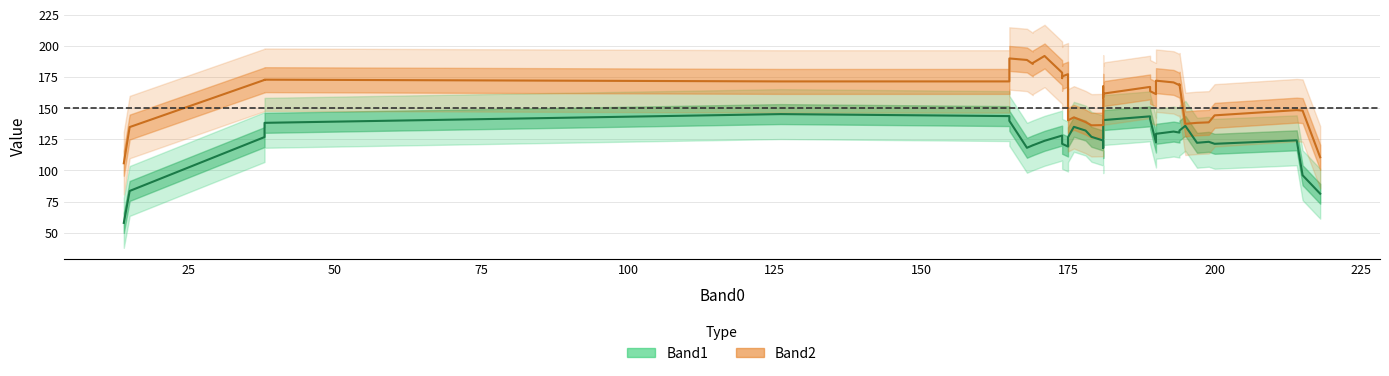

In Band2, how many points are lower than both neighbors (excluding endpoints)?

9